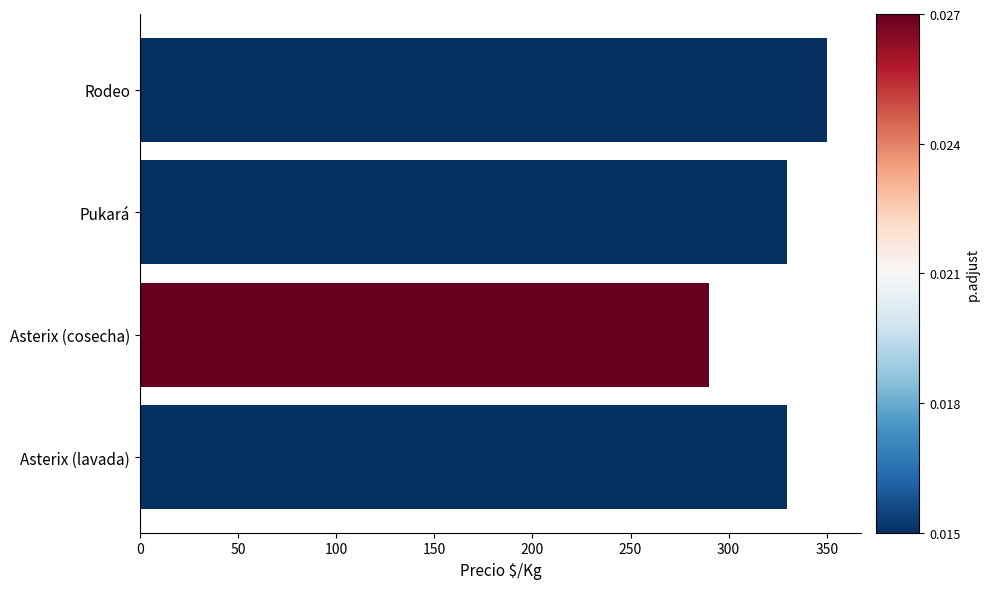

What is the average value?

325